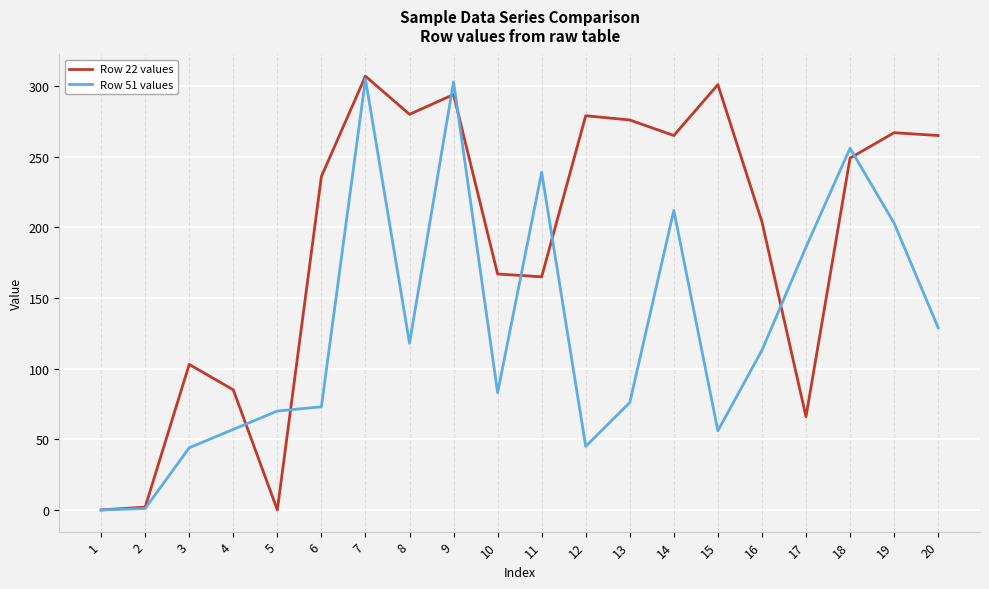

What is the spread (max minus min) of values at 11?

74